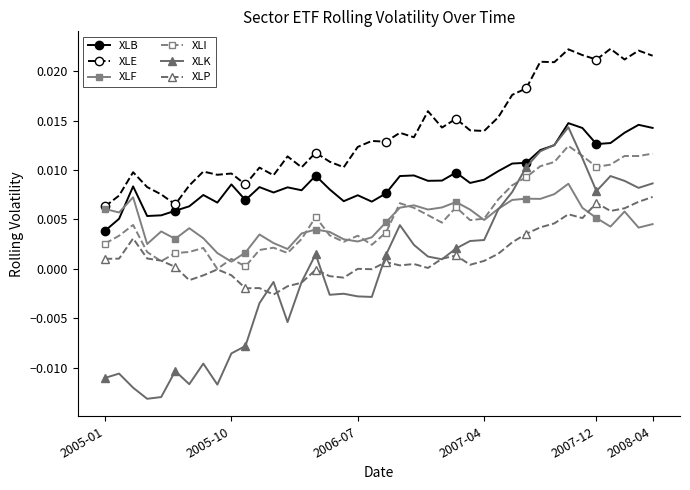

How many values in the XLI series are below 0?

1